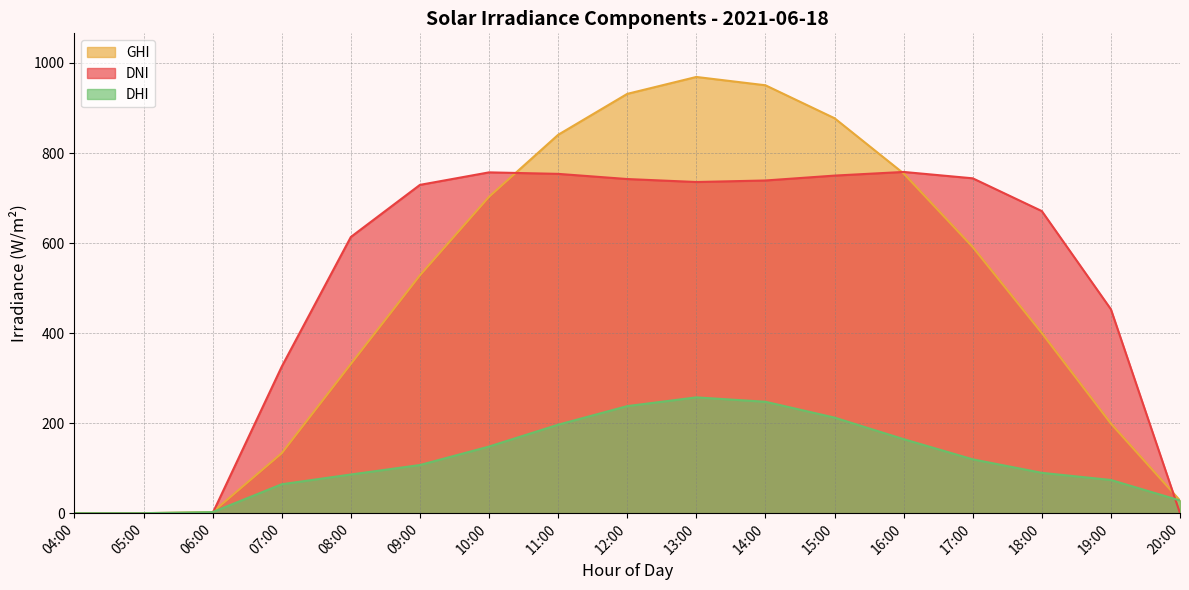

Reading left to right, extract all data points from this chart.

GHI: 04:00=0.0	05:00=0.0	06:00=2.3	07:00=133.1	08:00=331.3	09:00=528.3	10:00=702.7	11:00=840.5	12:00=931.4	13:00=969.0	14:00=950.5	15:00=877.3	16:00=754.6	17:00=591.2	18:00=400.1	19:00=199.0	20:00=28.1
DNI: 04:00=0.0	05:00=0.0	06:00=0.0	07:00=325.6	08:00=613.5	09:00=729.3	10:00=757.0	11:00=753.7	12:00=742.2	13:00=735.6	14:00=739.0	15:00=749.9	16:00=758.0	17:00=743.8	18:00=671.0	19:00=452.9	20:00=0.0
DHI: 04:00=0.0	05:00=0.0	06:00=2.3	07:00=64.2	08:00=85.9	09:00=107.0	10:00=148.0	11:00=196.5	12:00=237.8	13:00=257.2	14:00=247.5	15:00=212.3	16:00=164.4	17:00=119.6	18:00=89.6	19:00=73.7	20:00=28.1